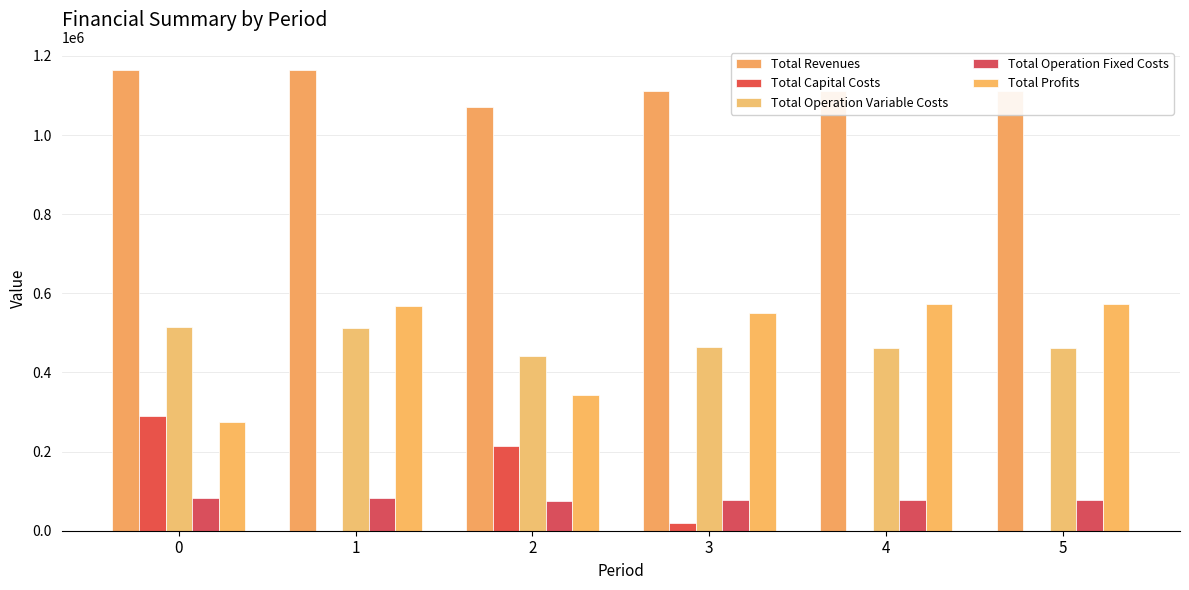

How many groups of bars are there?

6